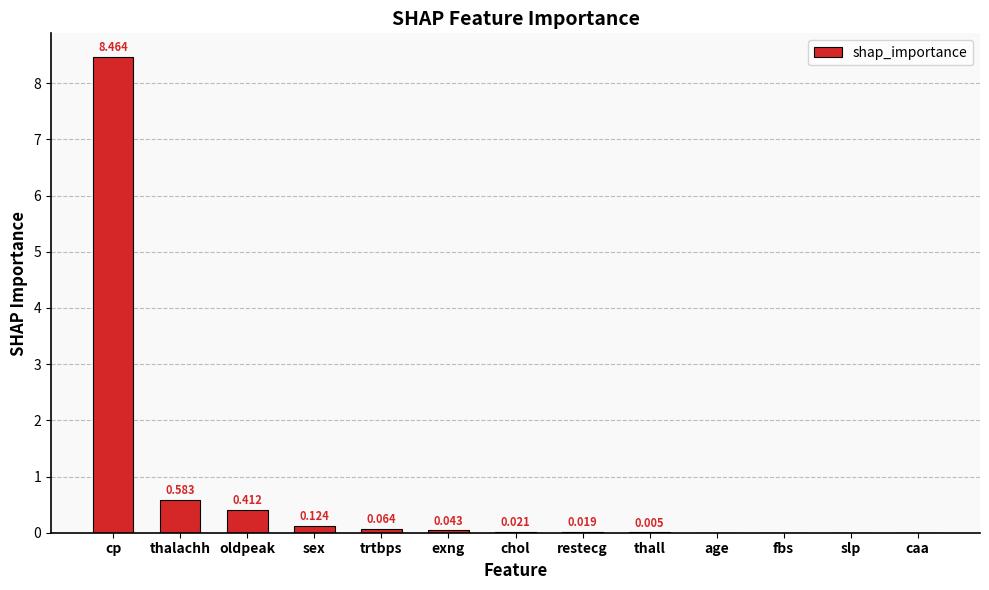

Between slp and oldpeak, which is larger?

oldpeak